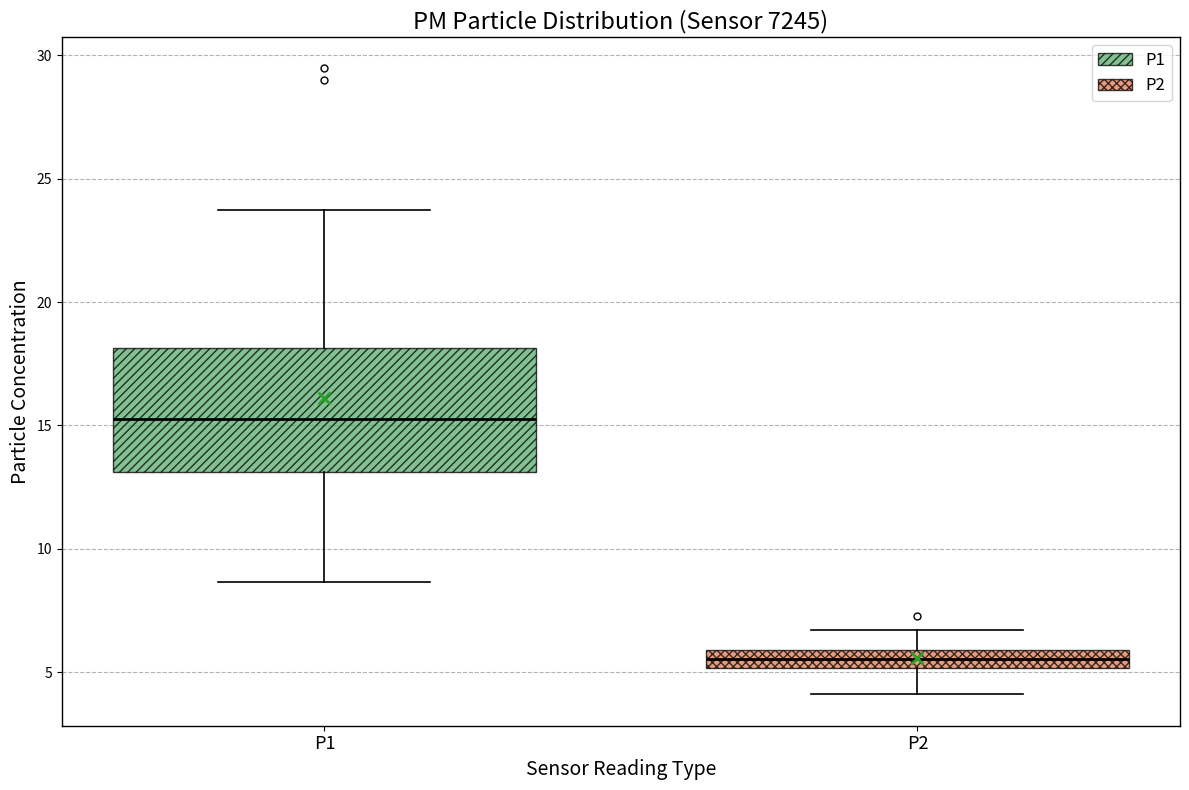

Which box is the tallest, from its lower edge to its upper edge?

P1